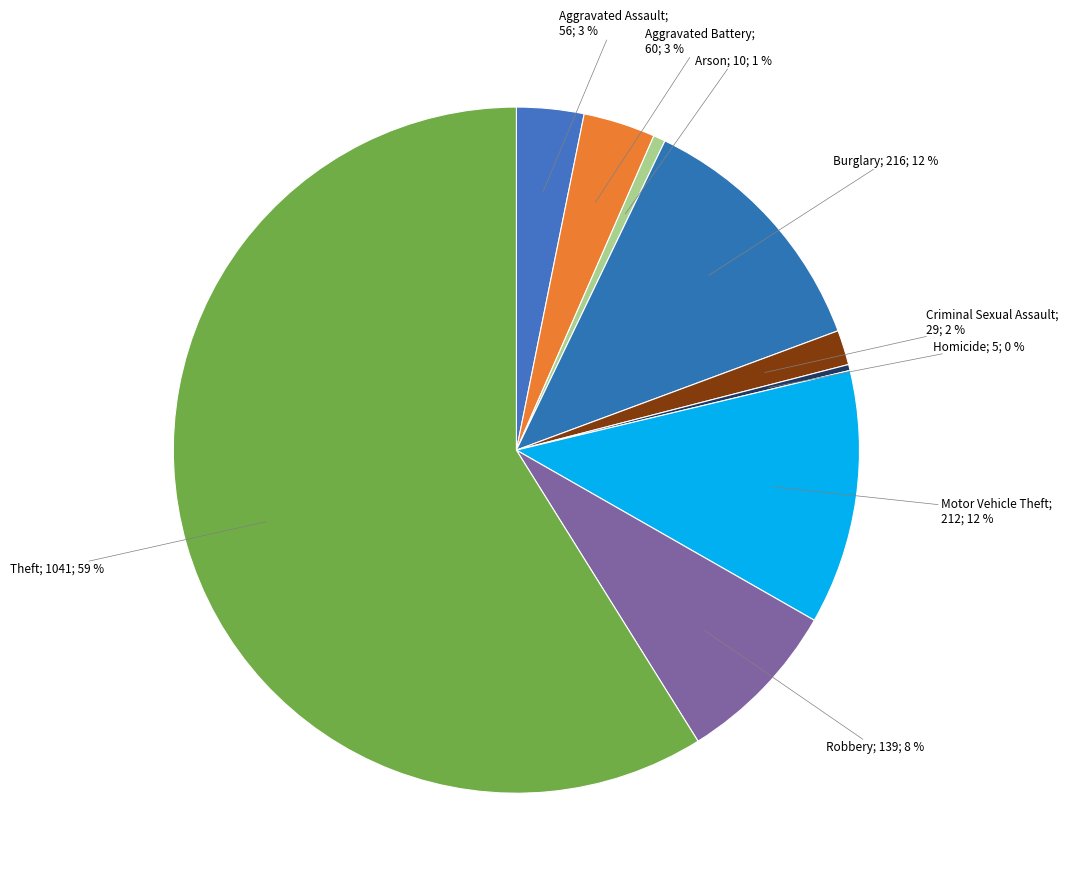

Rank the categories by value from lowest to highest.

Homicide, Arson, Criminal Sexual Assault, Aggravated Assault, Aggravated Battery, Robbery, Motor Vehicle Theft, Burglary, Theft